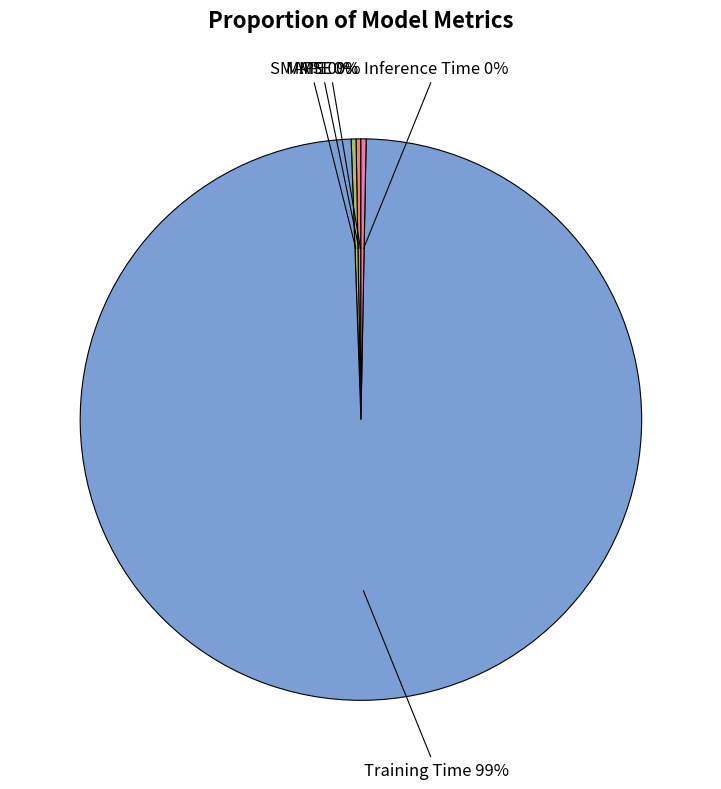

True or false: Training Time accounts for 89% of the total.

False